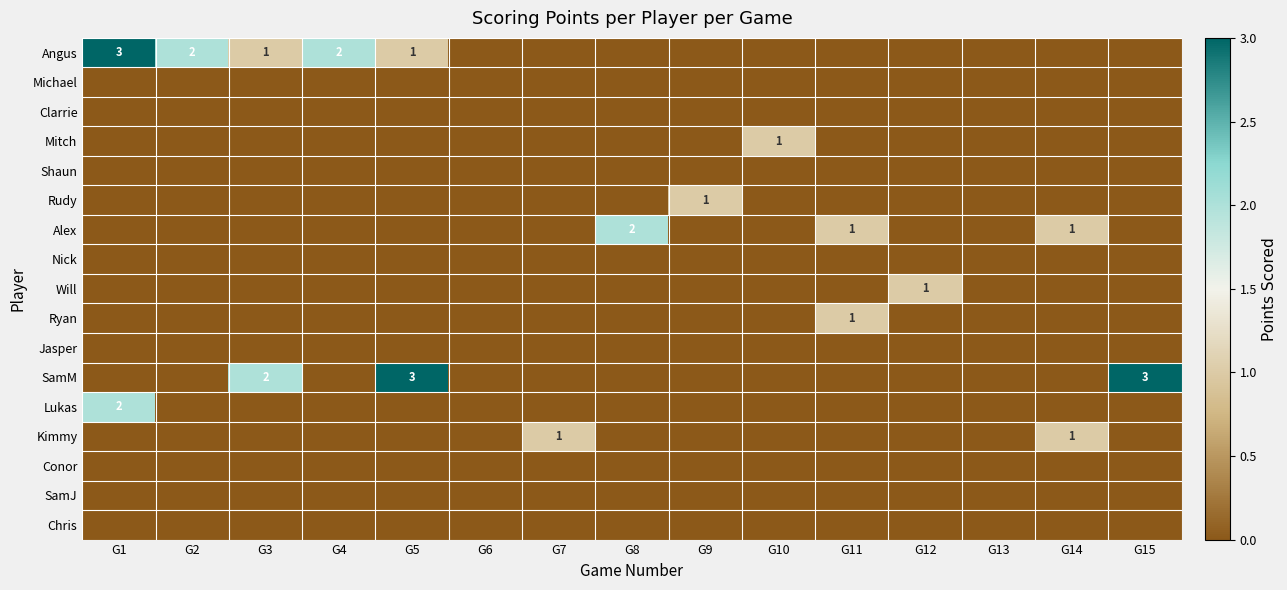

What is the difference between the maximum and minimum values in the Angus series?

3